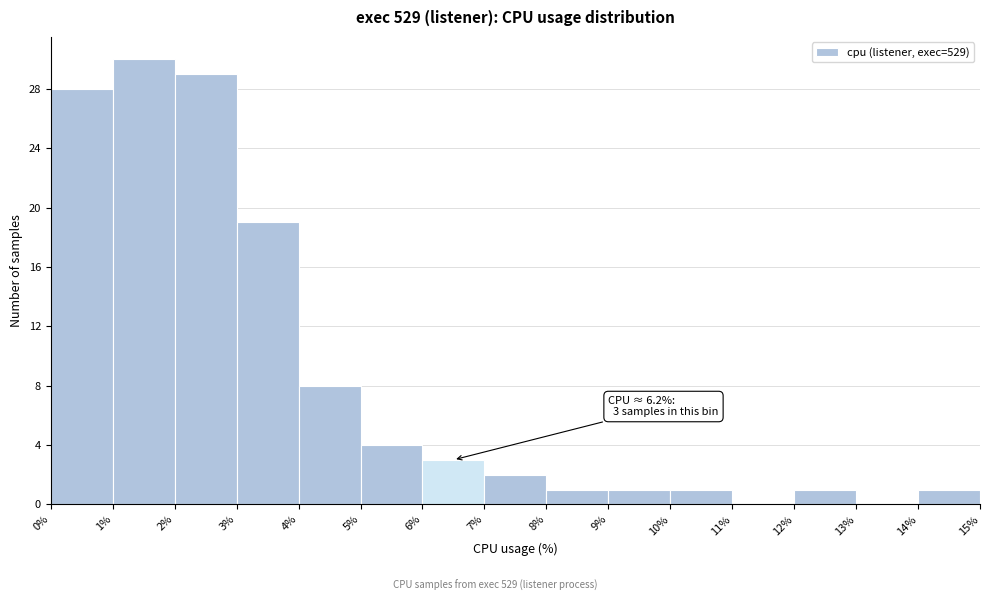

Over which range of the x-axis is the bar tallest?

1% to 2%